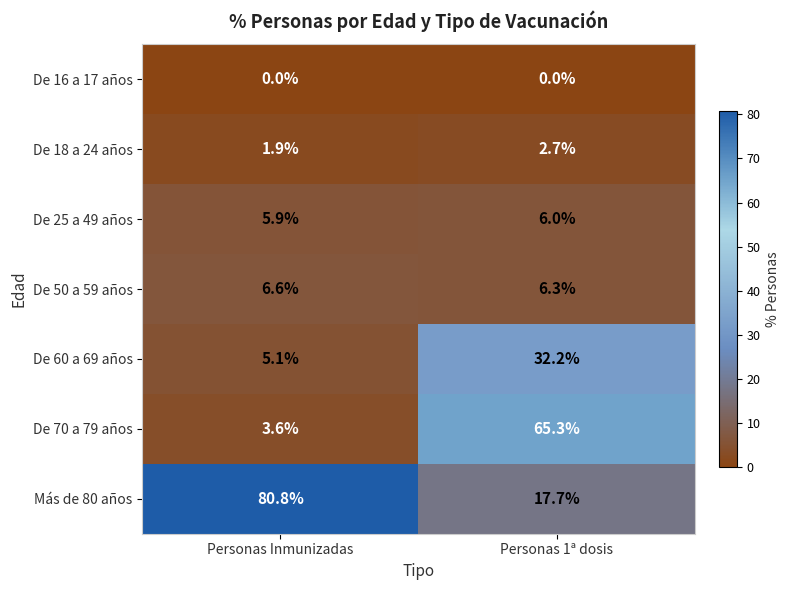

Which series has the largest range (max minus min)?

Más de 80 años